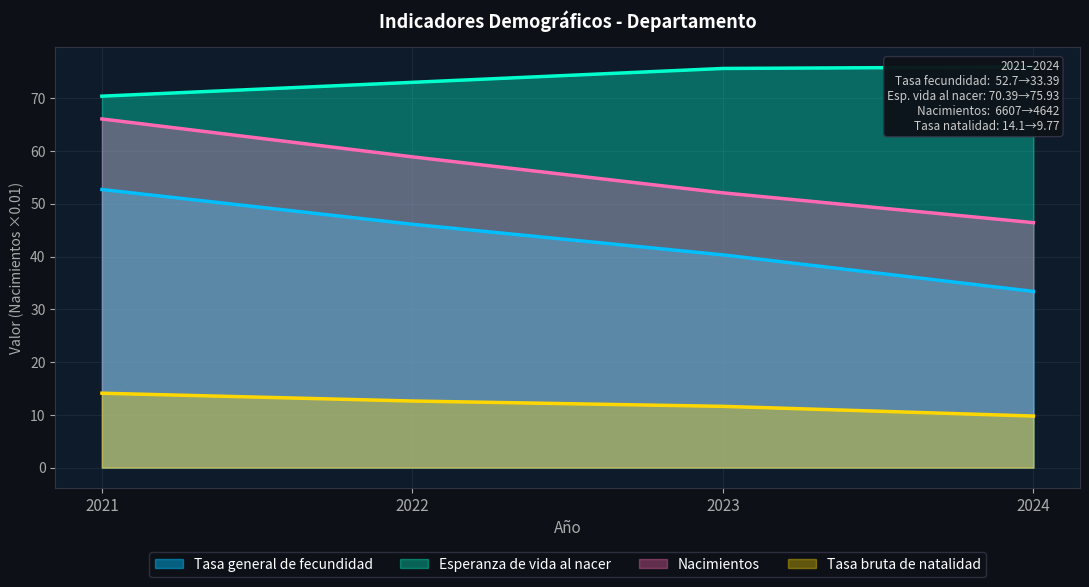

True or false: Tasa bruta de natalidad and Nacimientos intersect in this chart.

False